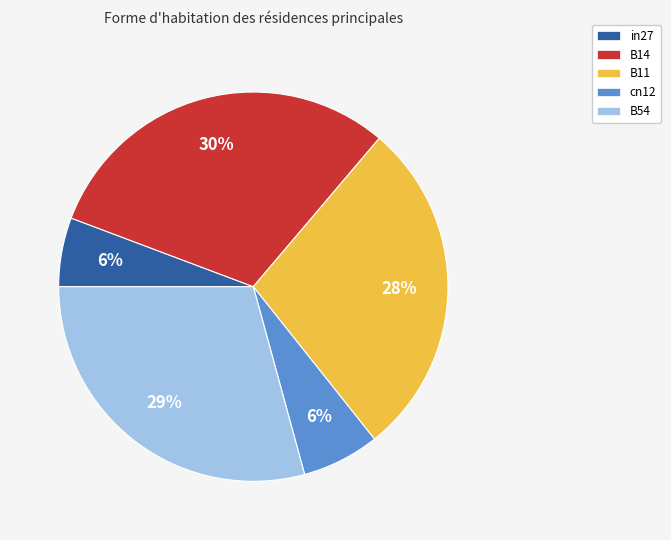

Does cn12 account for over 50% of the chart?

No